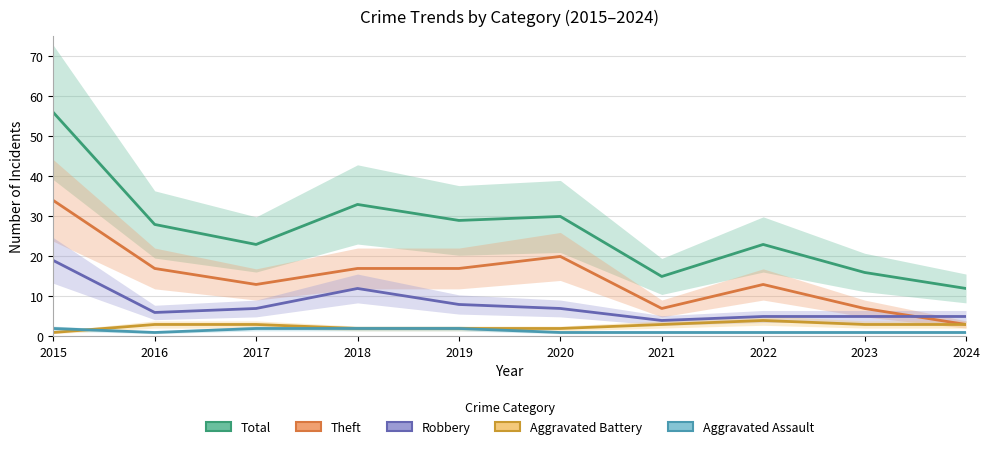

List the series in order of their peak value, highest first.

Total, Theft, Robbery, Aggravated Battery, Aggravated Assault